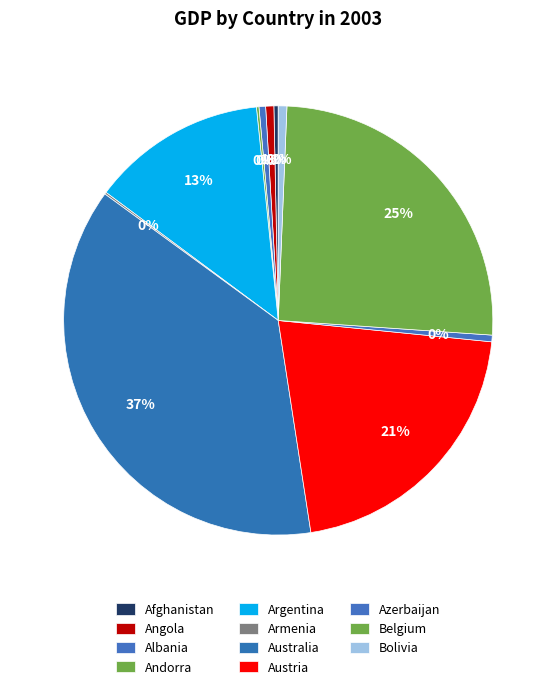

Does any single category account for the majority?

No